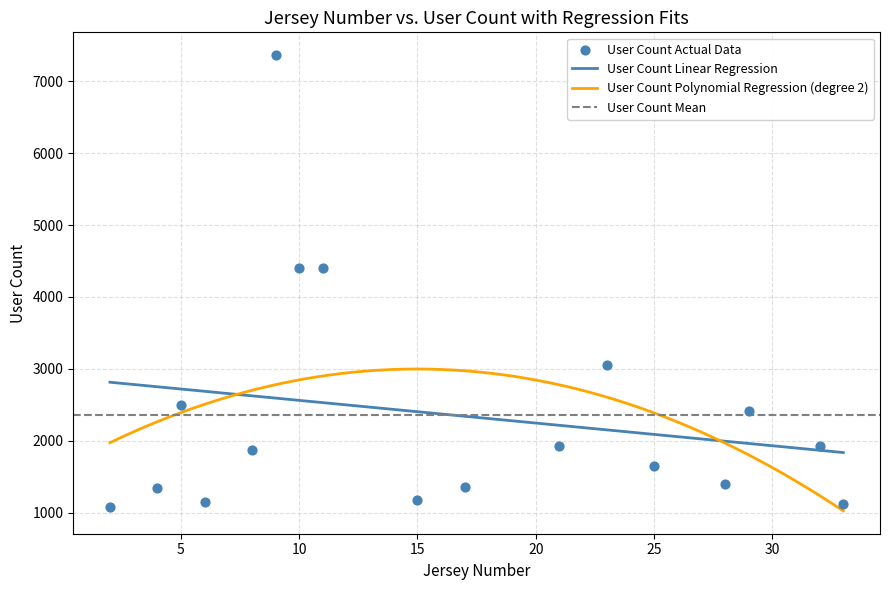

What is the change in value from 11 to 25?

-2752